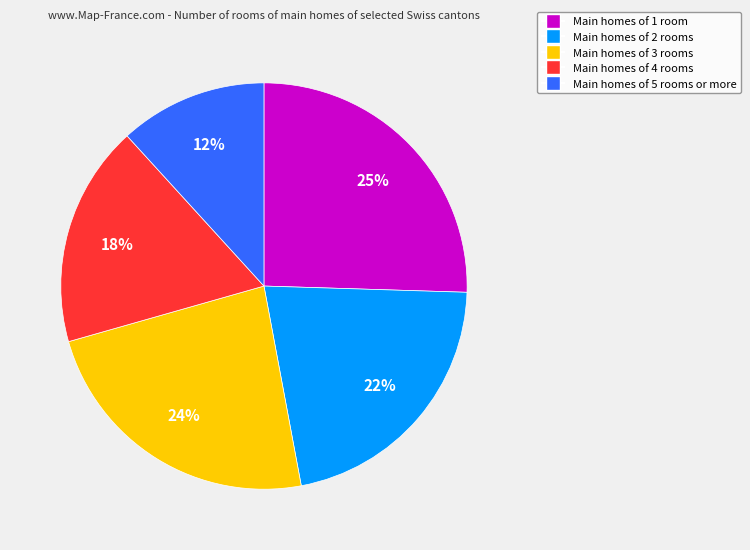

Does any single category account for the majority?

No